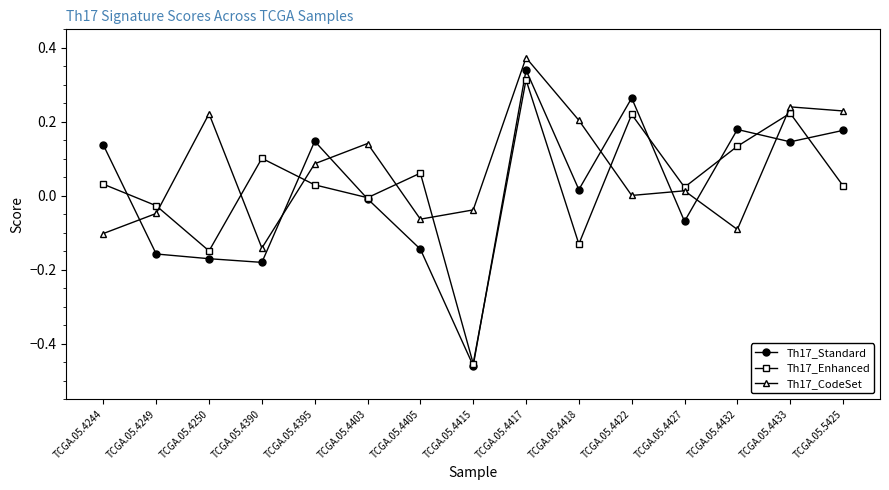

How many values in the Th17_Enhanced series exceed 0?

10